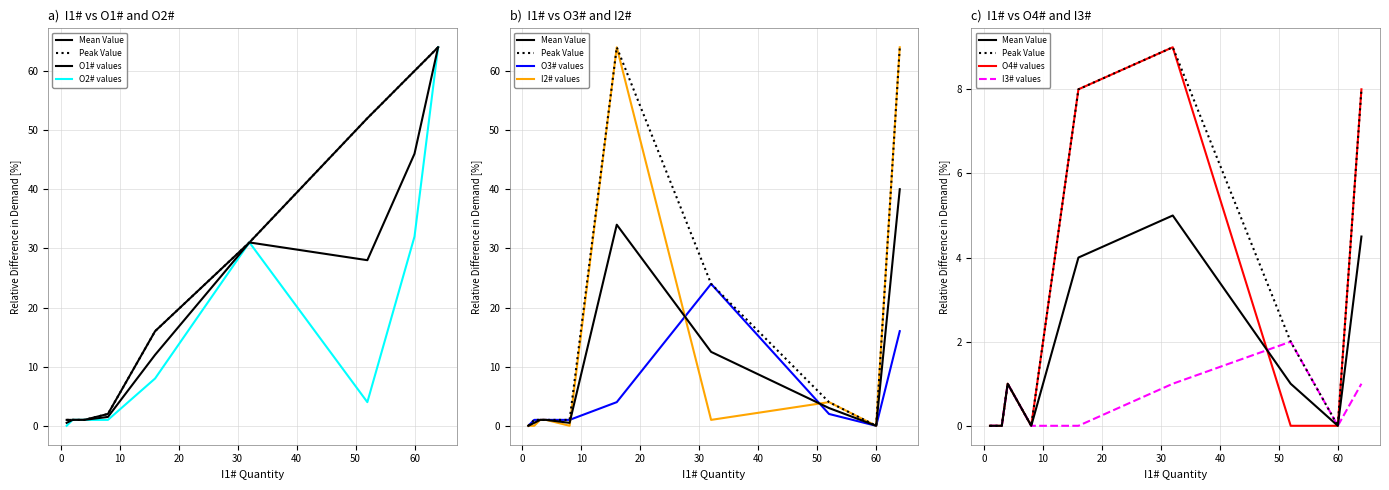

Rank the series at 32 from highest to lowest value.

O1# values, O2# values, O3# values, O4# values, I2# values, I3# values